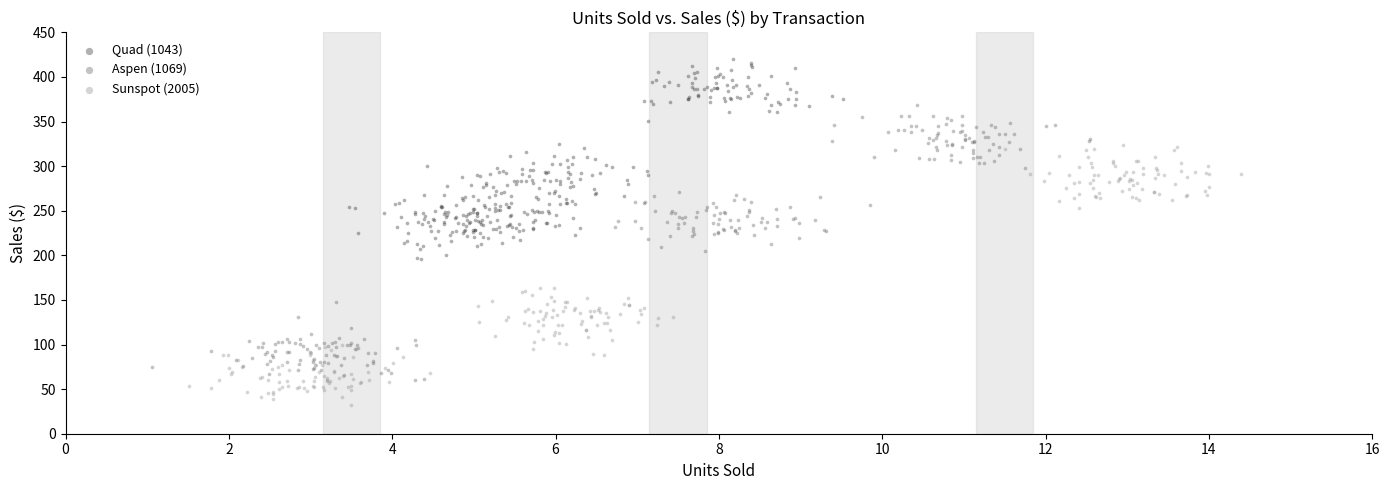

Which series contains the lowest Y value?

Sunspot (2005)